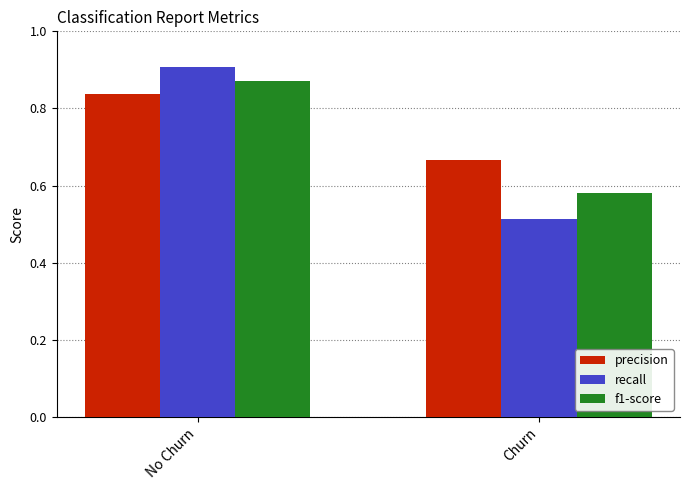

The f1-score series shows 0.9 at Churn. True or false?

False